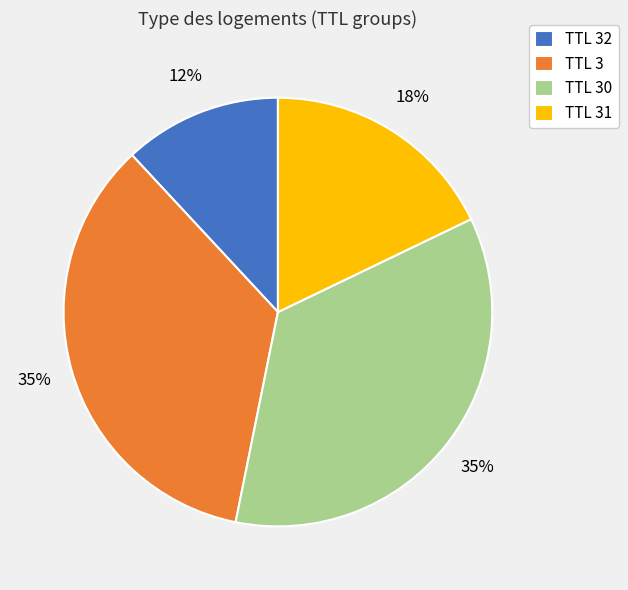

Does any single category account for the majority?

No